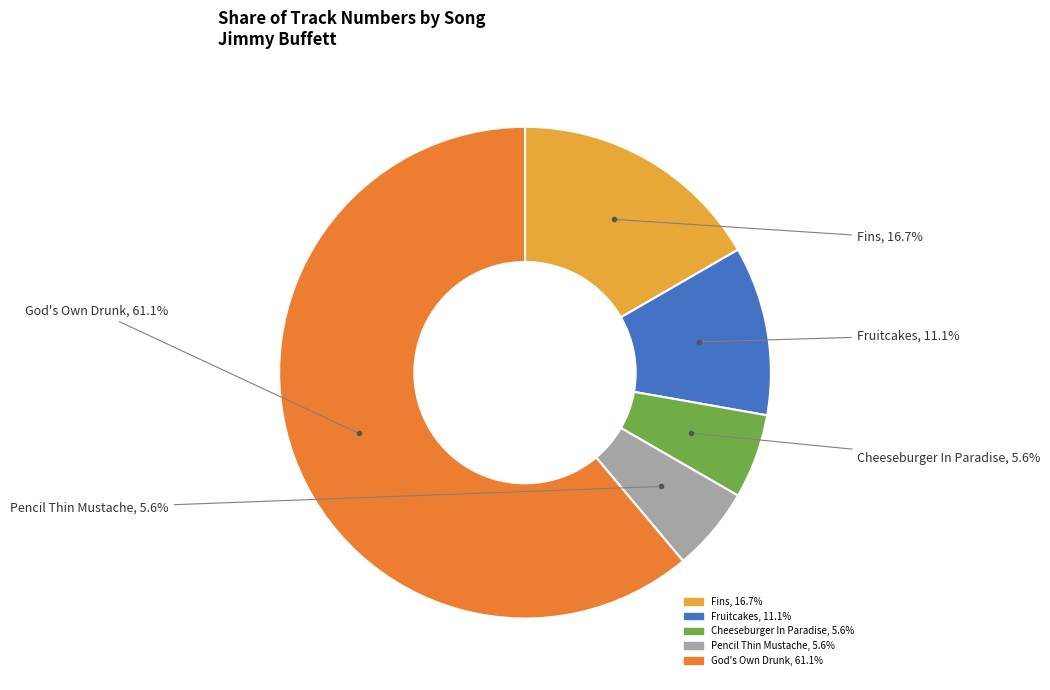

Which category accounts for the majority?

God's Own Drunk